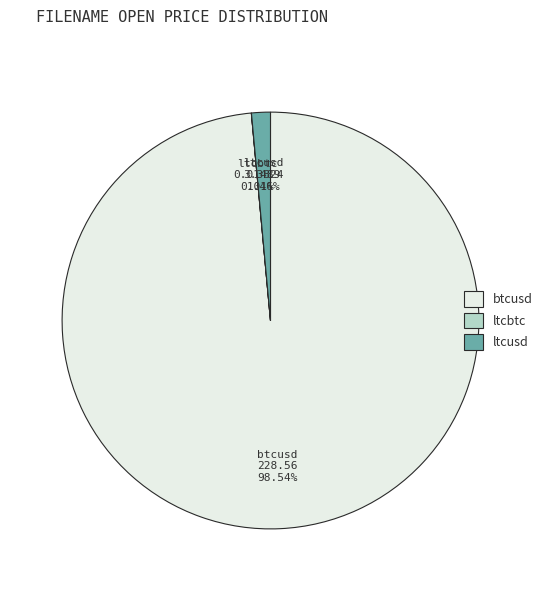

Which category has the biggest portion of the pie?

btcusd